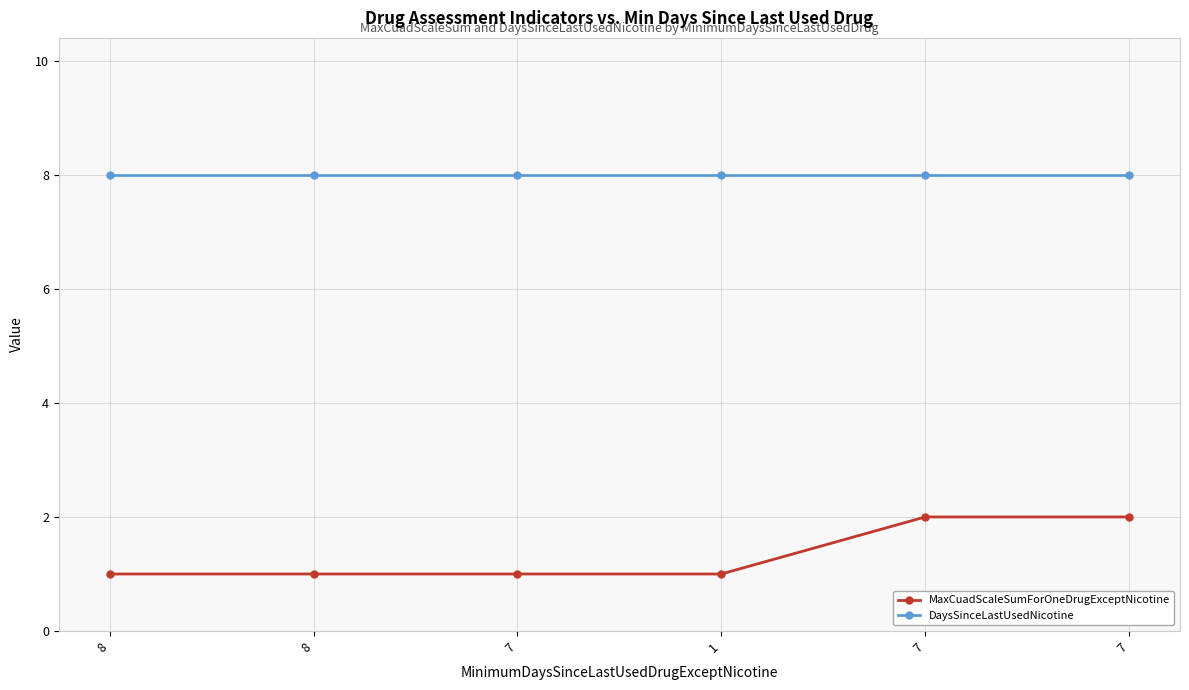

Is this an area chart (filled region under the line)?

No